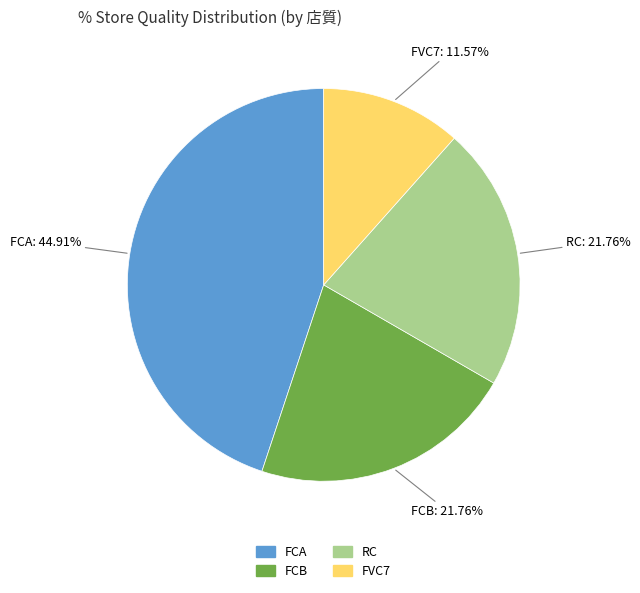

What is the largest slice in the pie chart?

FCA